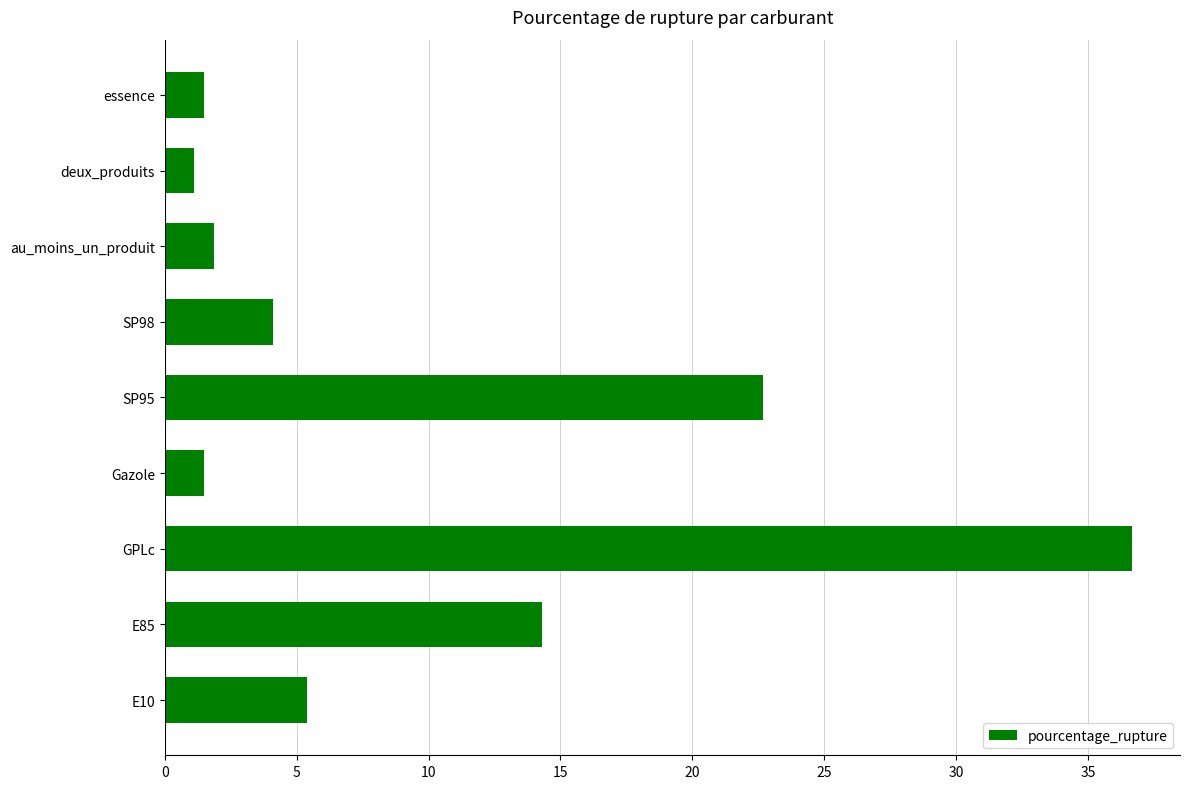

What is the ratio of the value at GPLc to the value at essence?

24.4